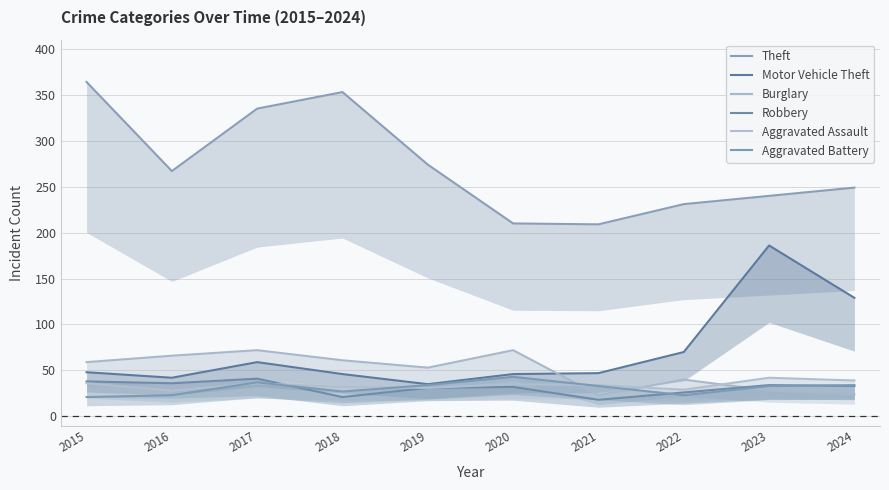

What is the total value across all series at 2024?

508